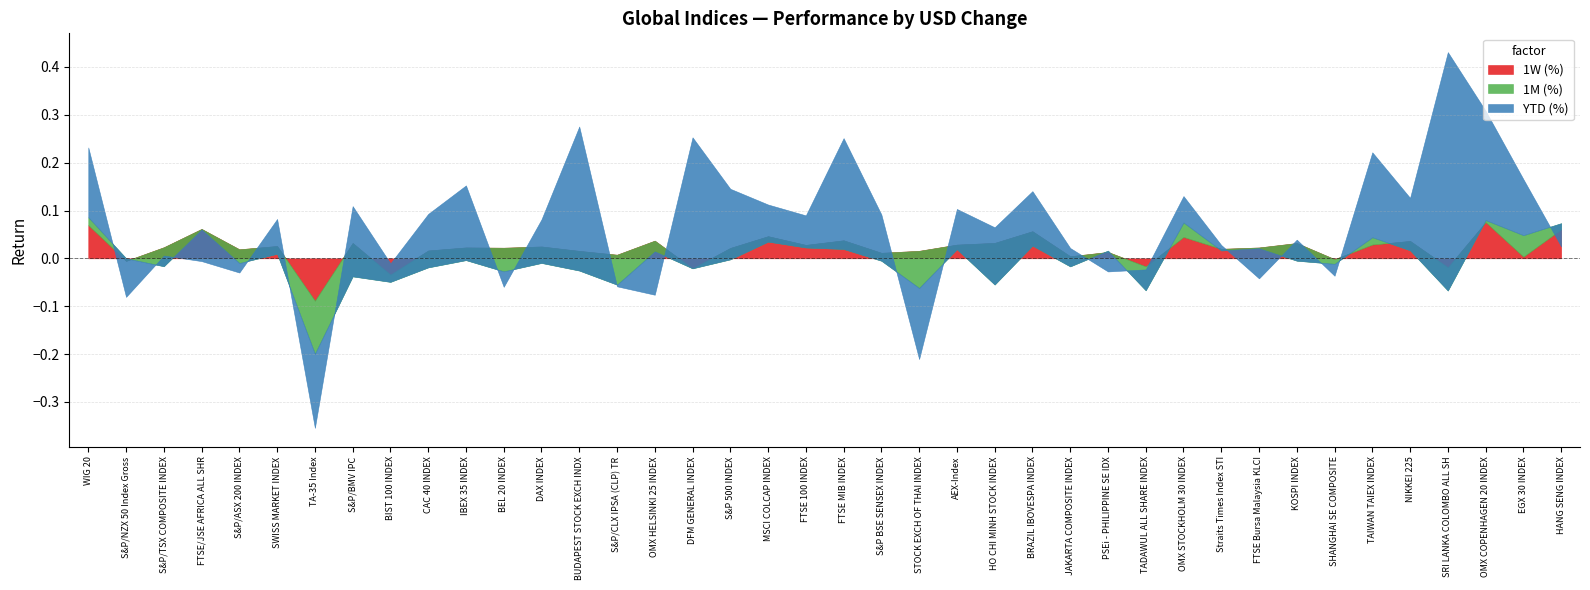

How many values in the 1W (%) series are below 0?

7